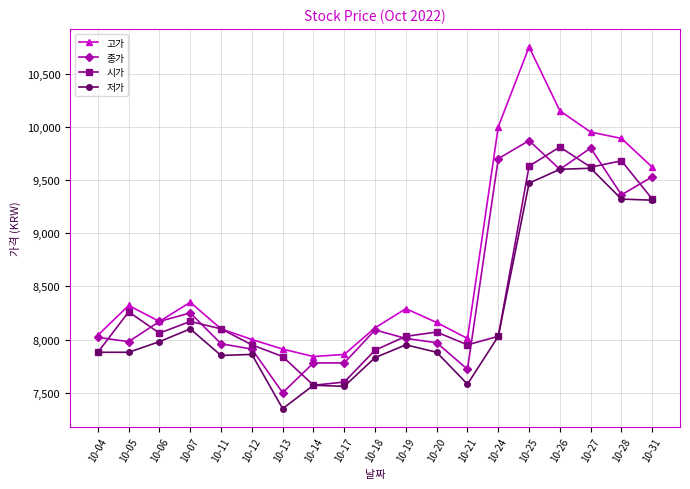

What is the value of the 시가 point at the 1st from the left?

7880